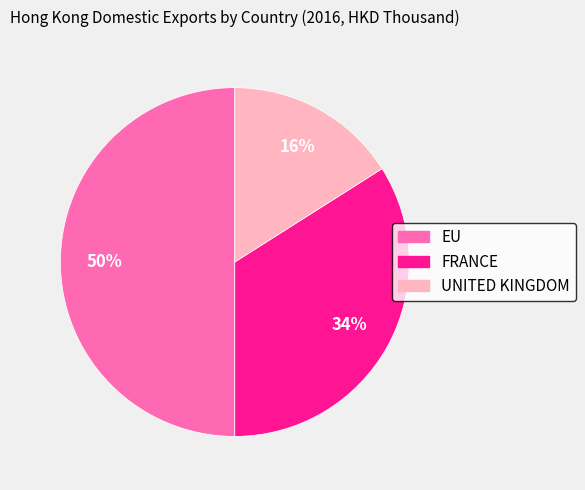

To the nearest percent, what is the difference between the largest and smallest slice percentages?

34%